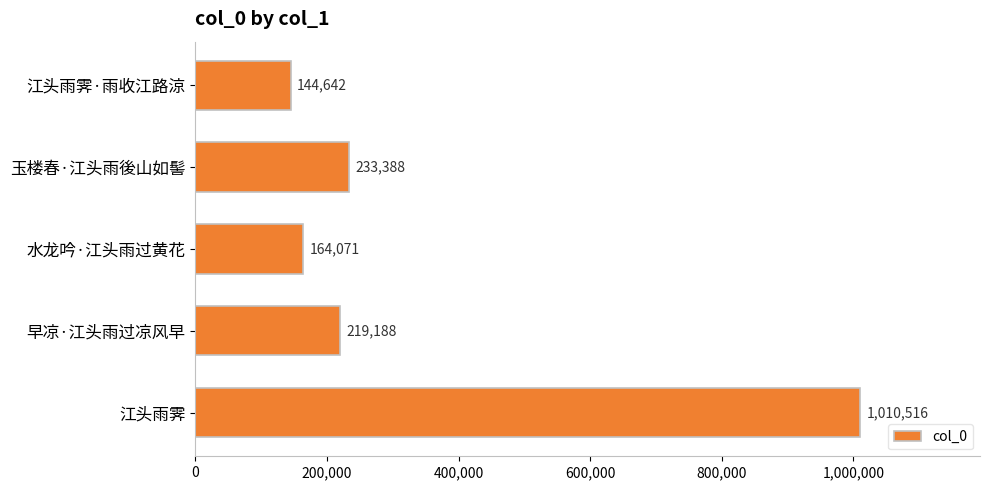

Does the chart contain stacked bars?

No